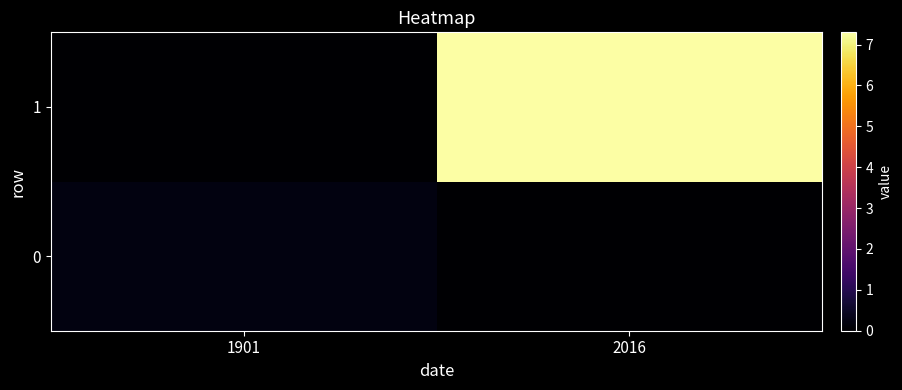

Reading left to right, list all the values displayed in this chart.

0: 1901=0.2	2016=0.0
1: 1901=0.0	2016=7.3